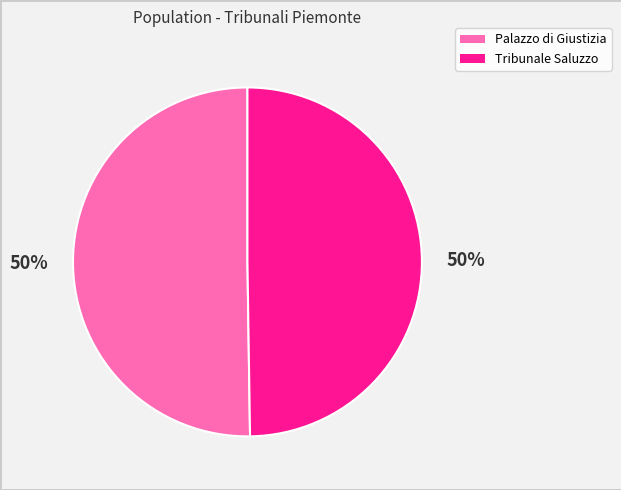

How many segments does this pie chart have?

2